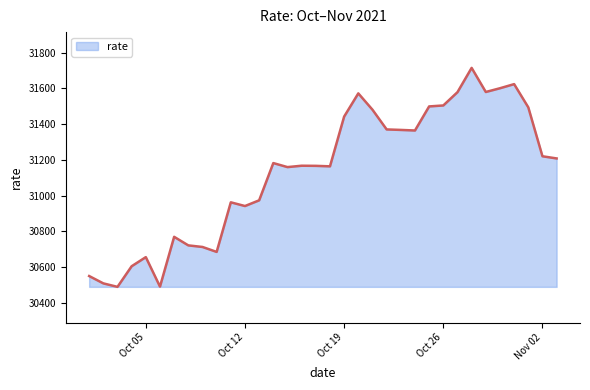

What is the maximum value shown in the chart?

31714.3